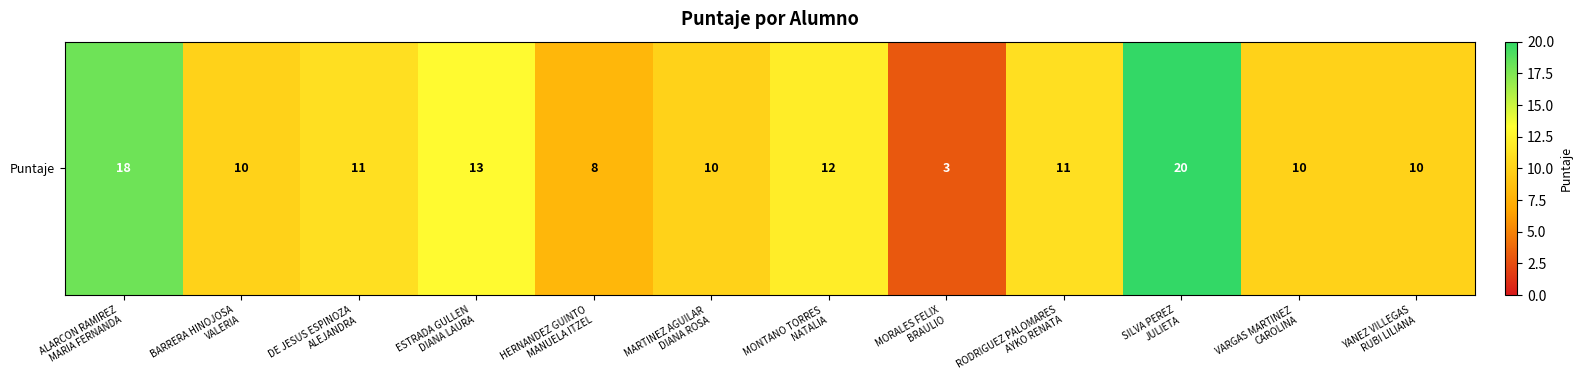

Between BARRERA HINOJOSA
VALERIA and DE JESUS ESPINOZA
ALEJANDRA, which is larger?

DE JESUS ESPINOZA
ALEJANDRA